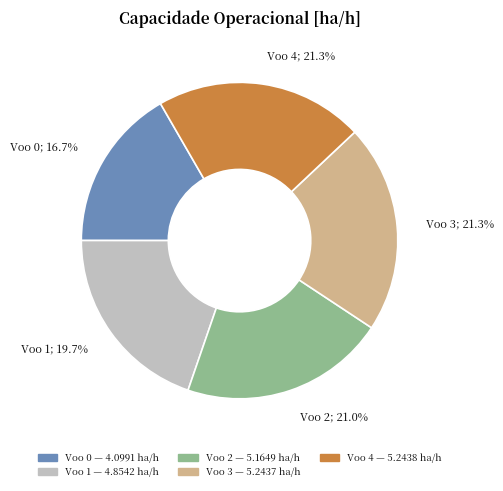

Between Voo 4; 21.3% and Voo 1; 19.7%, which is larger?

Voo 4; 21.3%